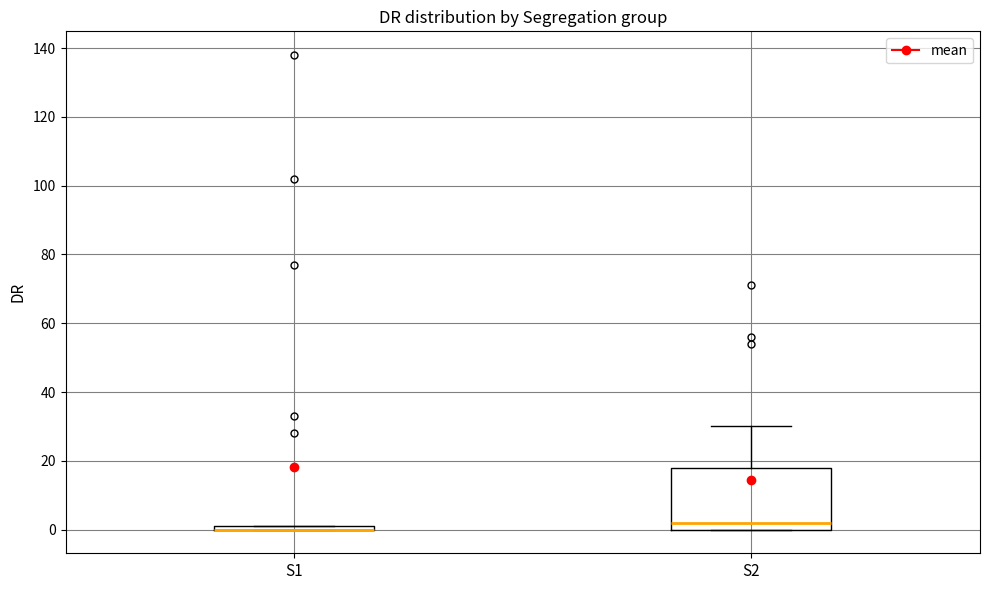

Where is the upper edge of the box for S1 on the y-axis? The values are not printed on the chart, so give them approximately, as read against the axis.

2